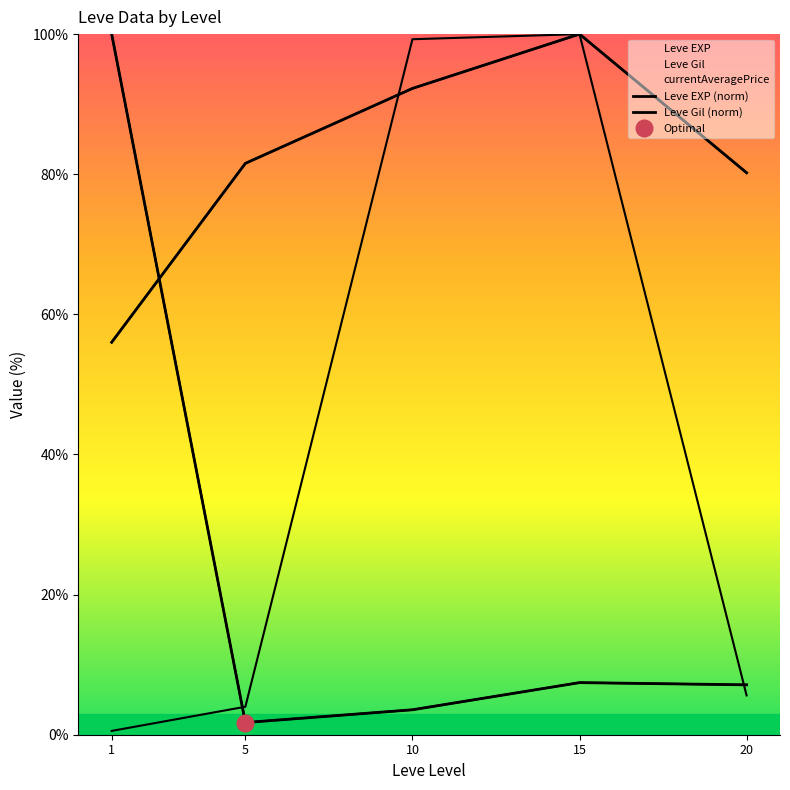

What is the difference between the second highest and minimum values in the Leve Gil (norm) series?

36.2